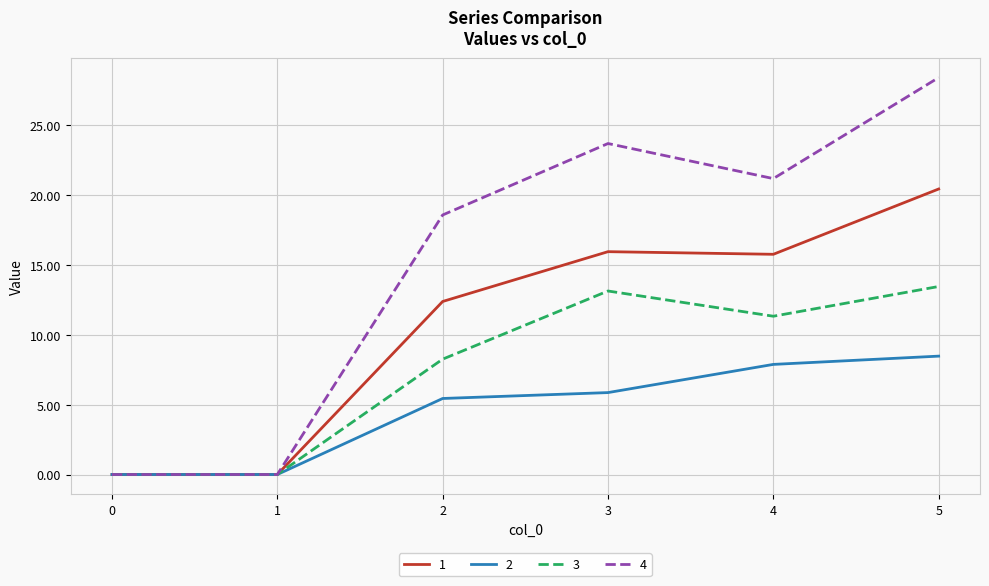

Where is 2 nearest to the value 4?

2